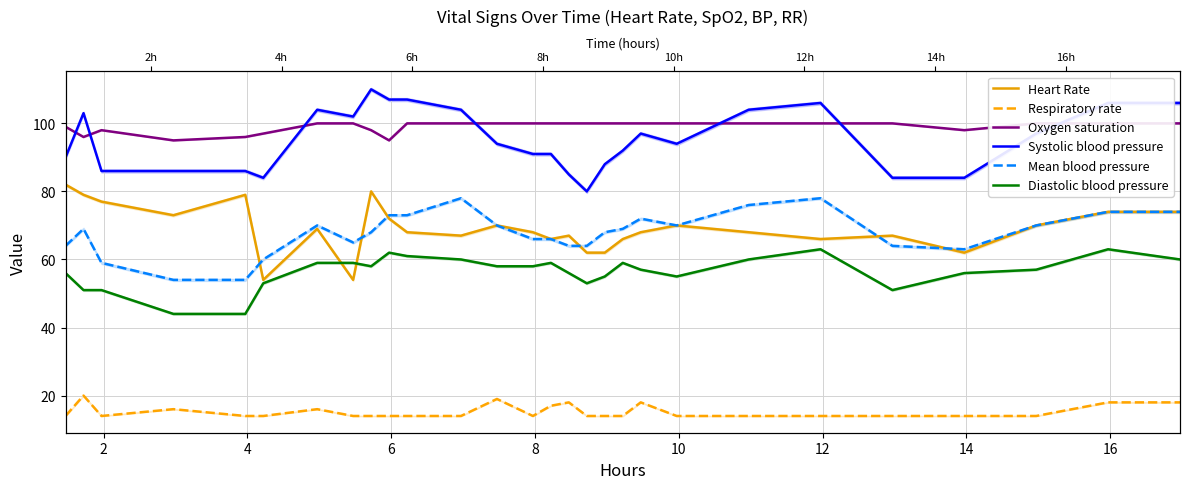

At 16, list the series in order from largest to smallest.

Systolic blood pressure, Oxygen saturation, Heart Rate, Mean blood pressure, Diastolic blood pressure, Respiratory rate